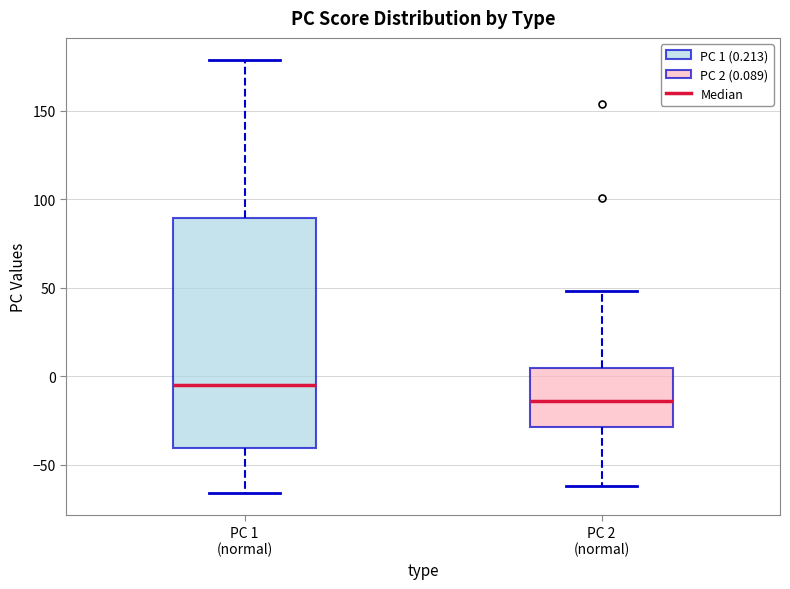

Reading left to right, transcribe this box plot: for each box, give where its median line is, the range the box spans, and where its two whiskers end, as read against the y-axis. The values are not printed on the chart, so give them approximately, as read against the axis.

PC 1 (normal): median -5, box -40 to 90, whiskers -65 to 180
PC 2 (normal): median -15, box -30 to 5, whiskers -60 to 50